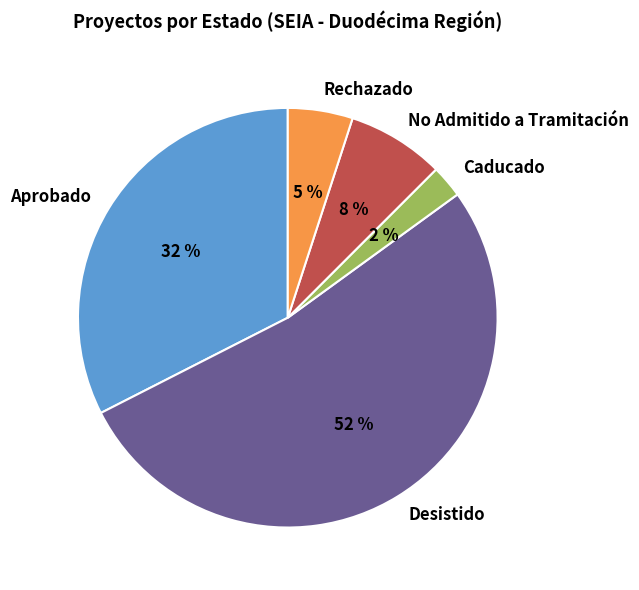

Is the sum of Rechazado and Caducado greater than half?

No